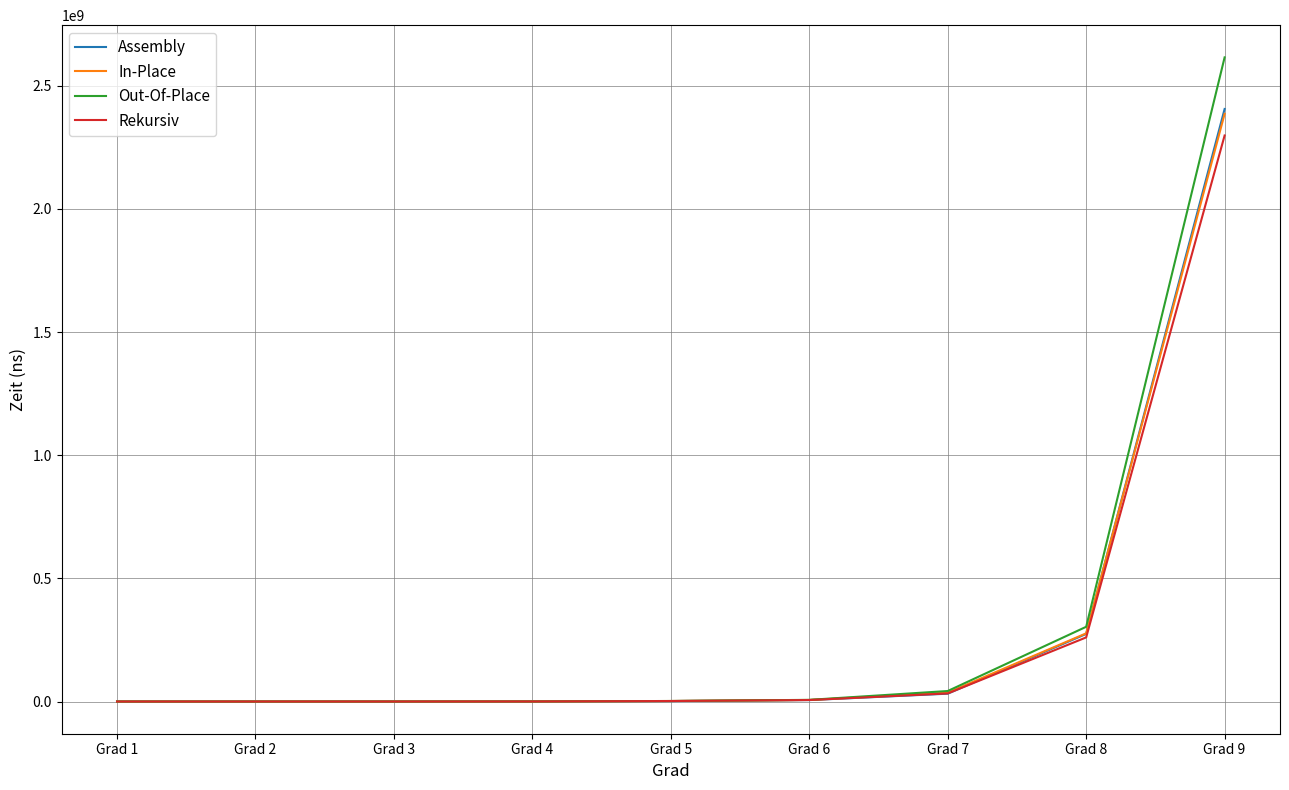

Which series has the widest spread of values?

Out-Of-Place